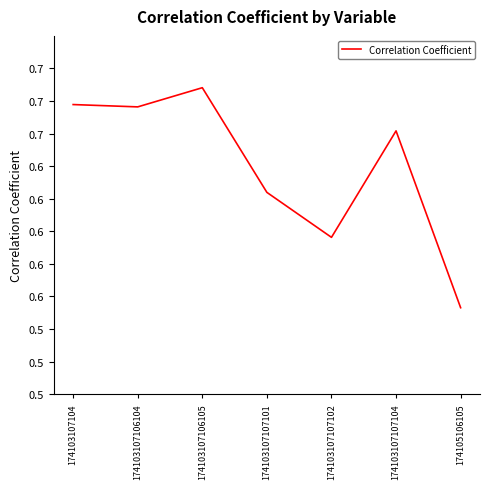

Does the chart display data point markers on the line(s)?

No